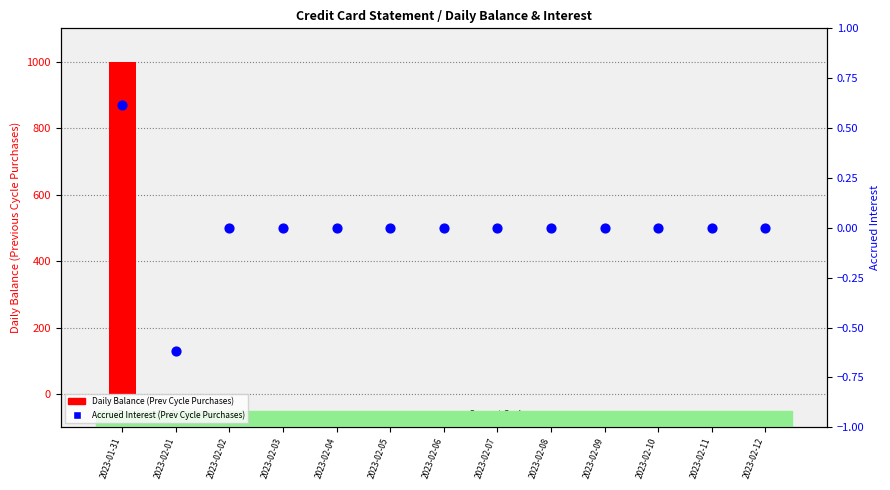

Is the value of Accrued Interest(Previous Cycle Purchases) at 2023-02-10 greater than the value of Daily Balance (Previous Cycle Purchases) at 2023-02-08?

No